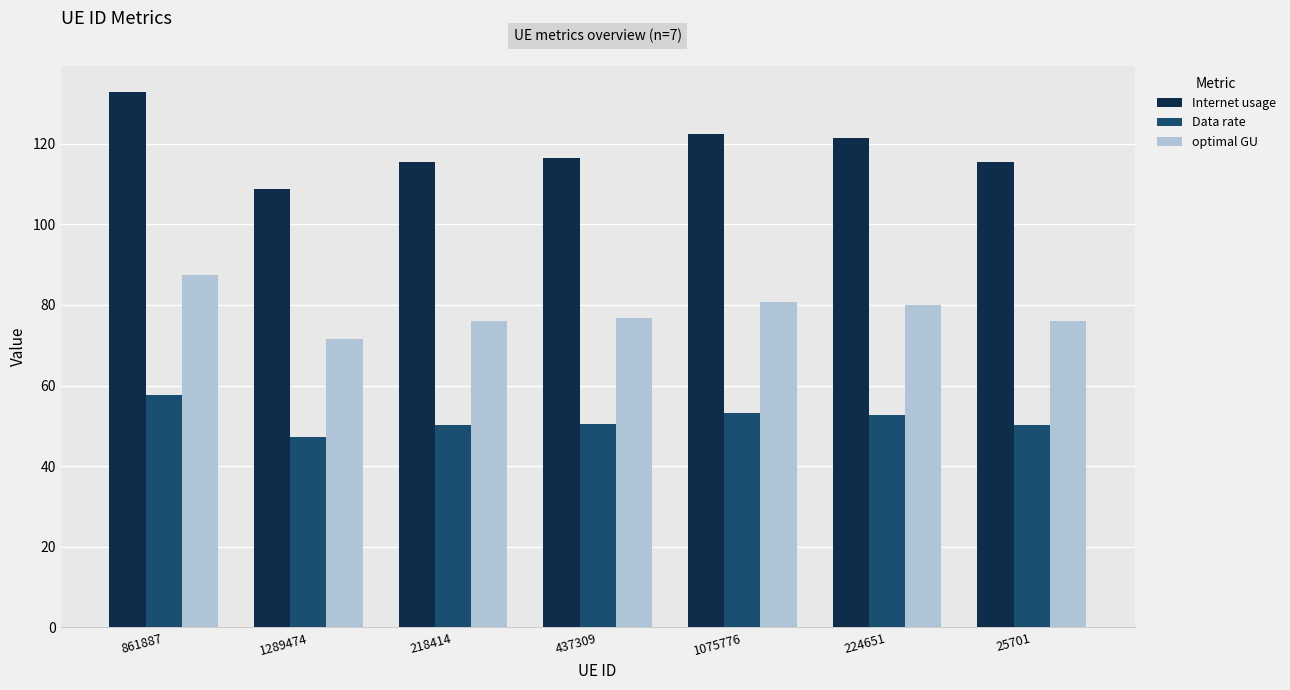

At which label does optimal GU reach its minimum?

1289474